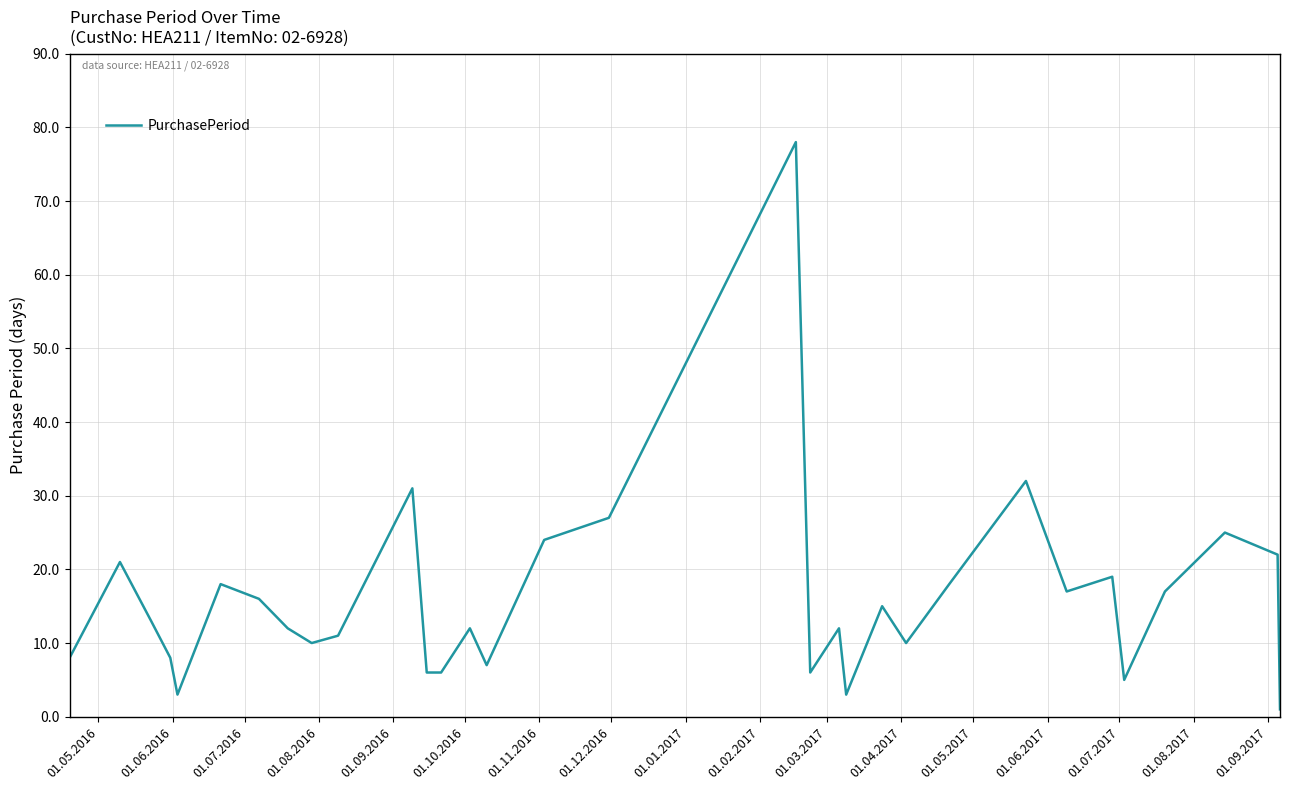

What is the difference between the maximum and minimum values?

77